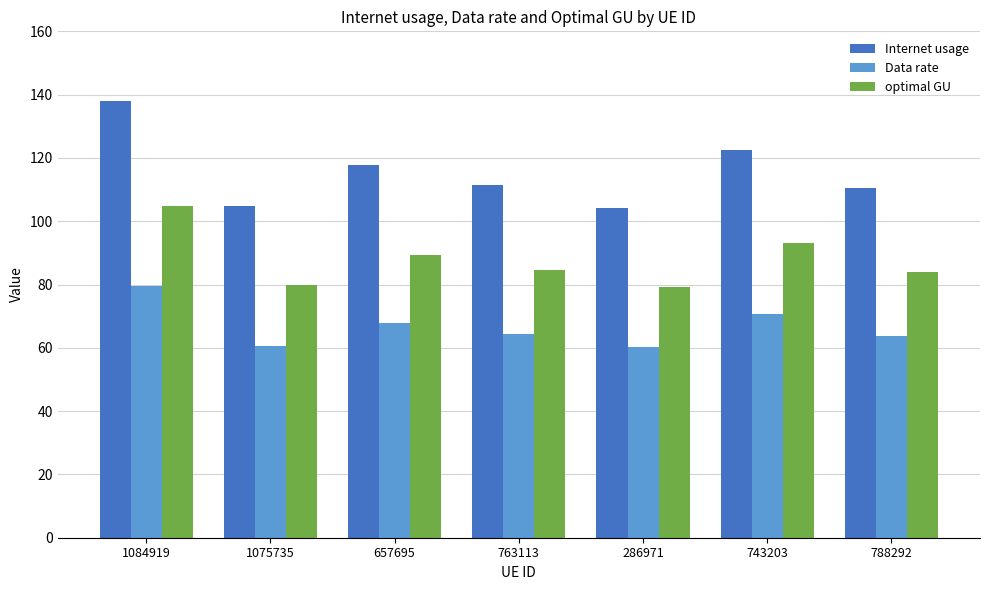

What is the difference between the highest and lowest values at 743203?

51.8